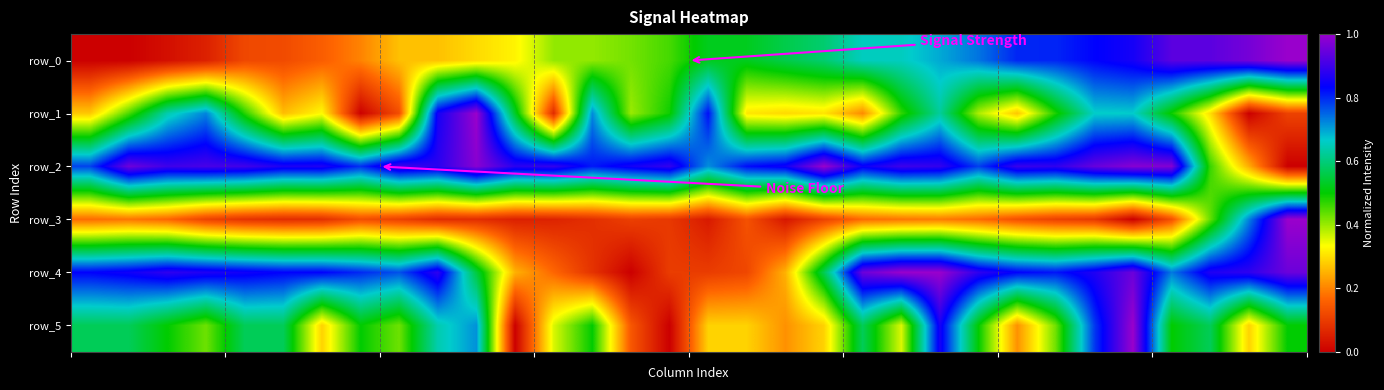

Reading right to left, what are all the values shown in this chart?

row_0: 1.0	1.0	0.9	0.9	0.9	0.8	0.8	0.8	0.7	0.7	0.7	0.7	0.6	0.6	0.5	0.5	0.5	0.4	0.4	0.4	0.3	0.3	0.3	0.3	0.2	0.2	0.1	0.1	0.1	0.0	0.0	0.0
row_1: 0.1	0.0	0.3	0.5	0.7	0.7	0.5	0.3	0.4	0.6	0.5	0.2	0.3	0.3	0.3	0.8	0.5	0.4	0.7	0.1	0.5	1.0	0.9	0.1	0.0	0.3	0.3	0.5	0.7	0.6	0.4	0.3
row_2: 0.0	0.2	0.5	1.0	1.0	0.9	0.9	0.9	0.8	0.9	0.9	0.8	1.0	0.9	0.8	0.7	0.9	0.9	0.8	0.9	0.9	1.0	0.9	0.9	0.8	0.9	0.9	0.9	0.9	0.9	1.0	0.8
row_3: 1.0	0.7	0.4	0.1	0.0	0.1	0.1	0.1	0.2	0.2	0.2	0.2	0.1	0.0	0.1	0.0	0.1	0.1	0.1	0.1	0.1	0.1	0.1	0.1	0.1	0.1	0.1	0.1	0.1	0.2	0.2	0.2
row_4: 0.9	0.9	0.9	0.7	0.9	0.9	0.8	0.8	0.9	1.0	1.0	0.9	0.6	0.2	0.1	0.1	0.1	0.0	0.1	0.2	0.2	0.6	0.9	0.8	0.8	0.8	0.8	0.8	0.9	0.9	0.8	0.8
row_5: 0.5	0.3	0.6	0.5	1.0	0.8	0.4	0.2	0.5	0.9	0.4	0.6	0.3	0.2	0.3	0.3	0.0	0.1	0.5	0.4	0.0	0.7	0.6	0.4	0.5	0.3	0.6	0.6	0.4	0.5	0.6	0.6